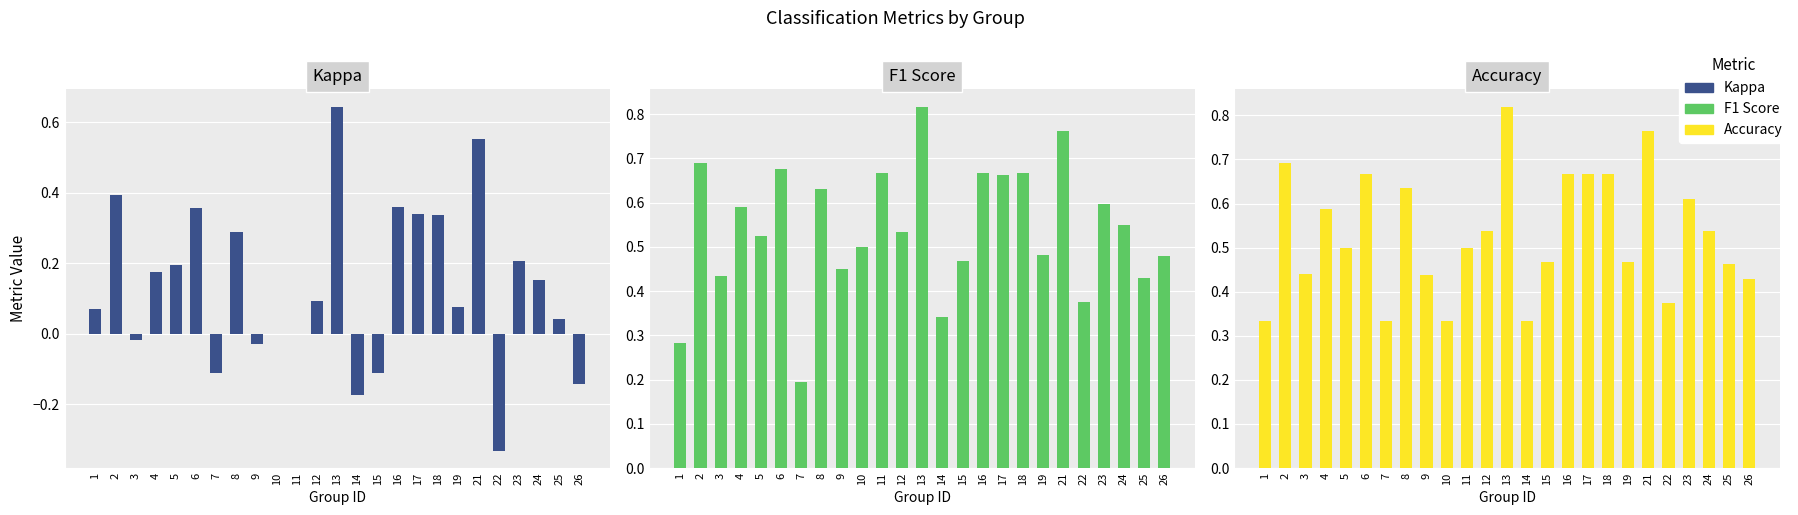

Between 4 and 2, which is larger?

2